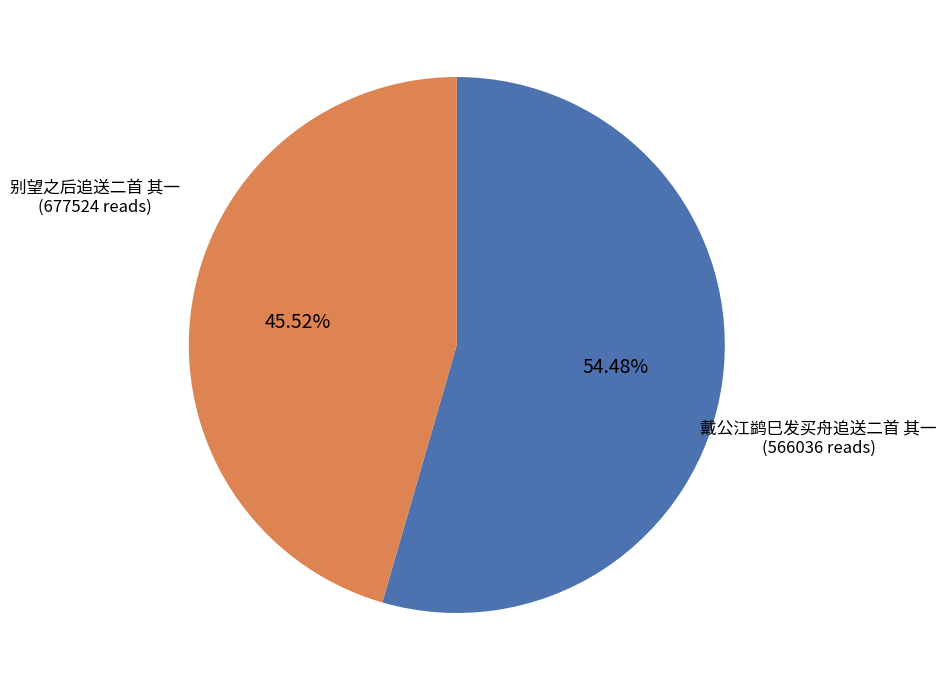

Is there a majority slice in this chart?

Yes